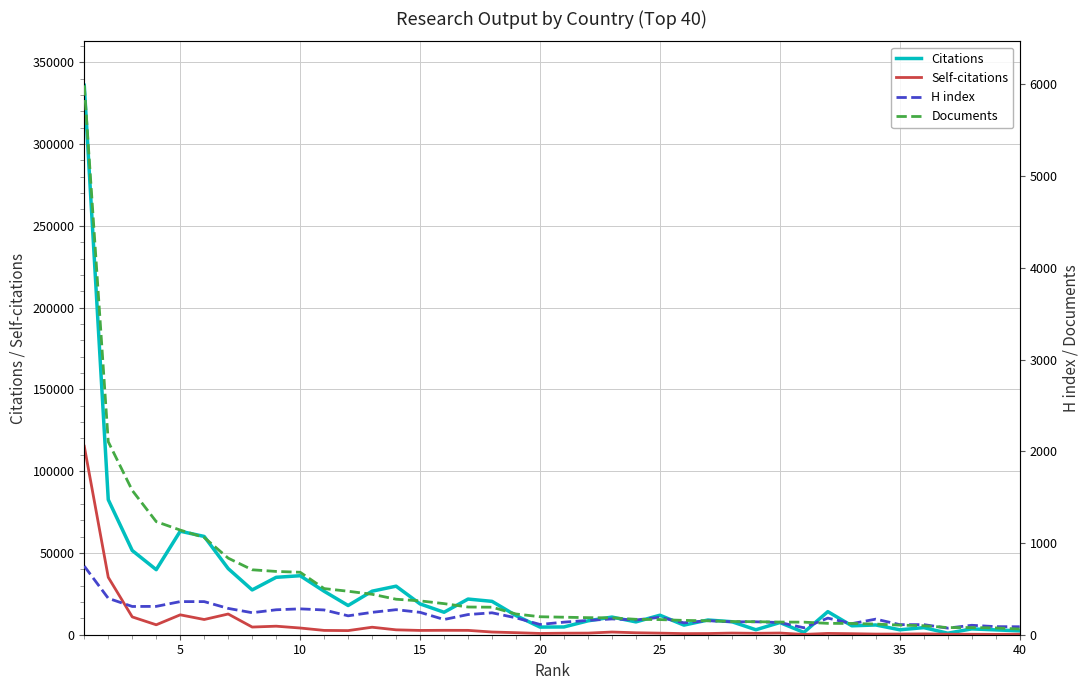

Does the chart display data point markers on the line(s)?

No